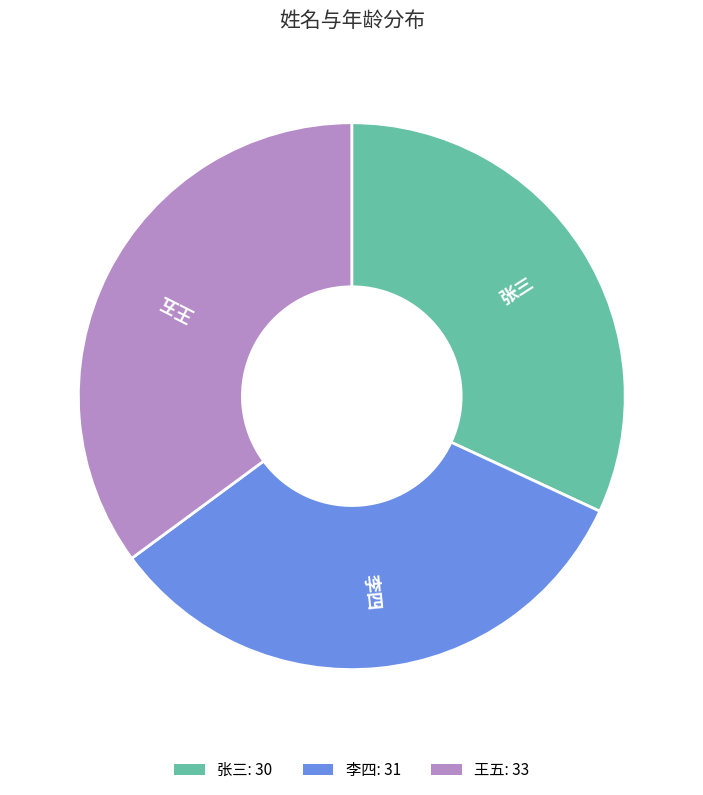

Do 王五 and 张三 together represent more than half of the pie?

Yes